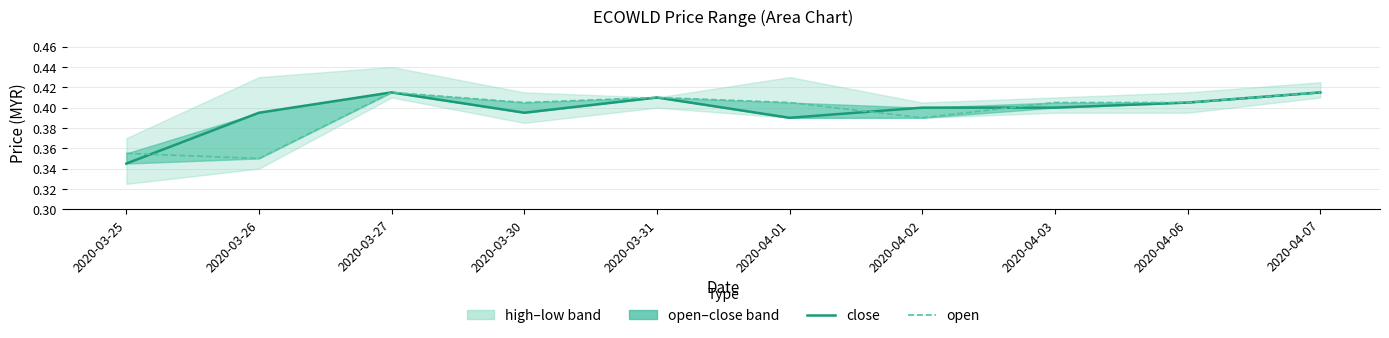

True or false: close has more than 2 points higher than both neighbors.

False